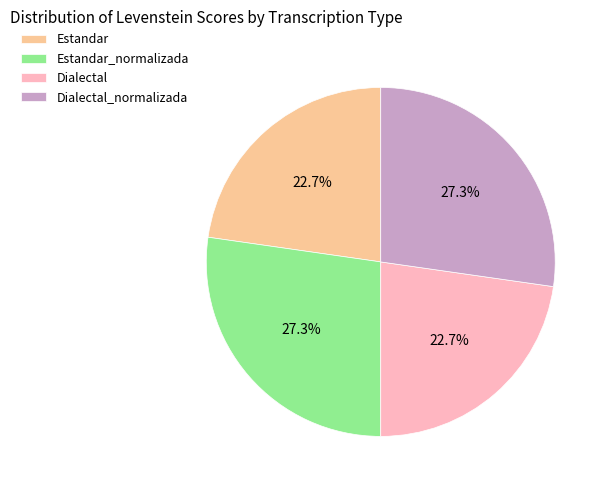

Combined, what portion of the pie is Estandar_normalizada and Estandar?

50.0%